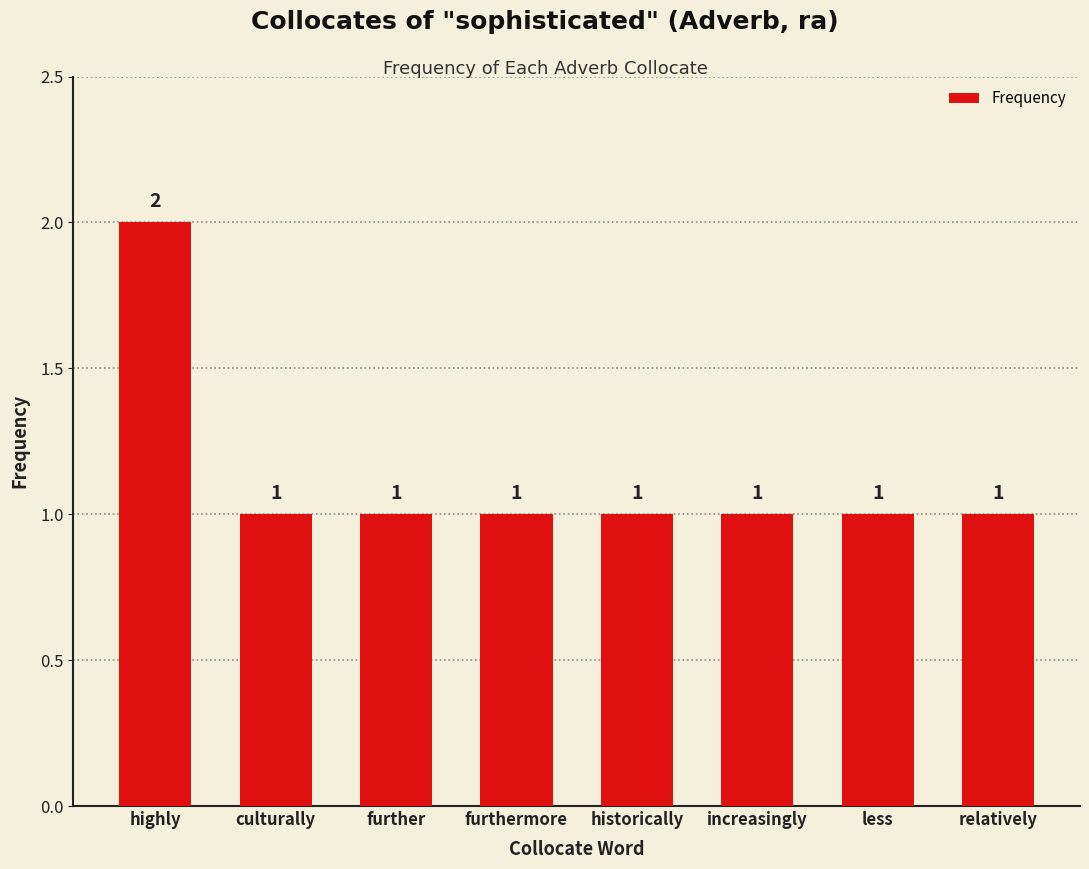

How many values are between 1 and 2?

8